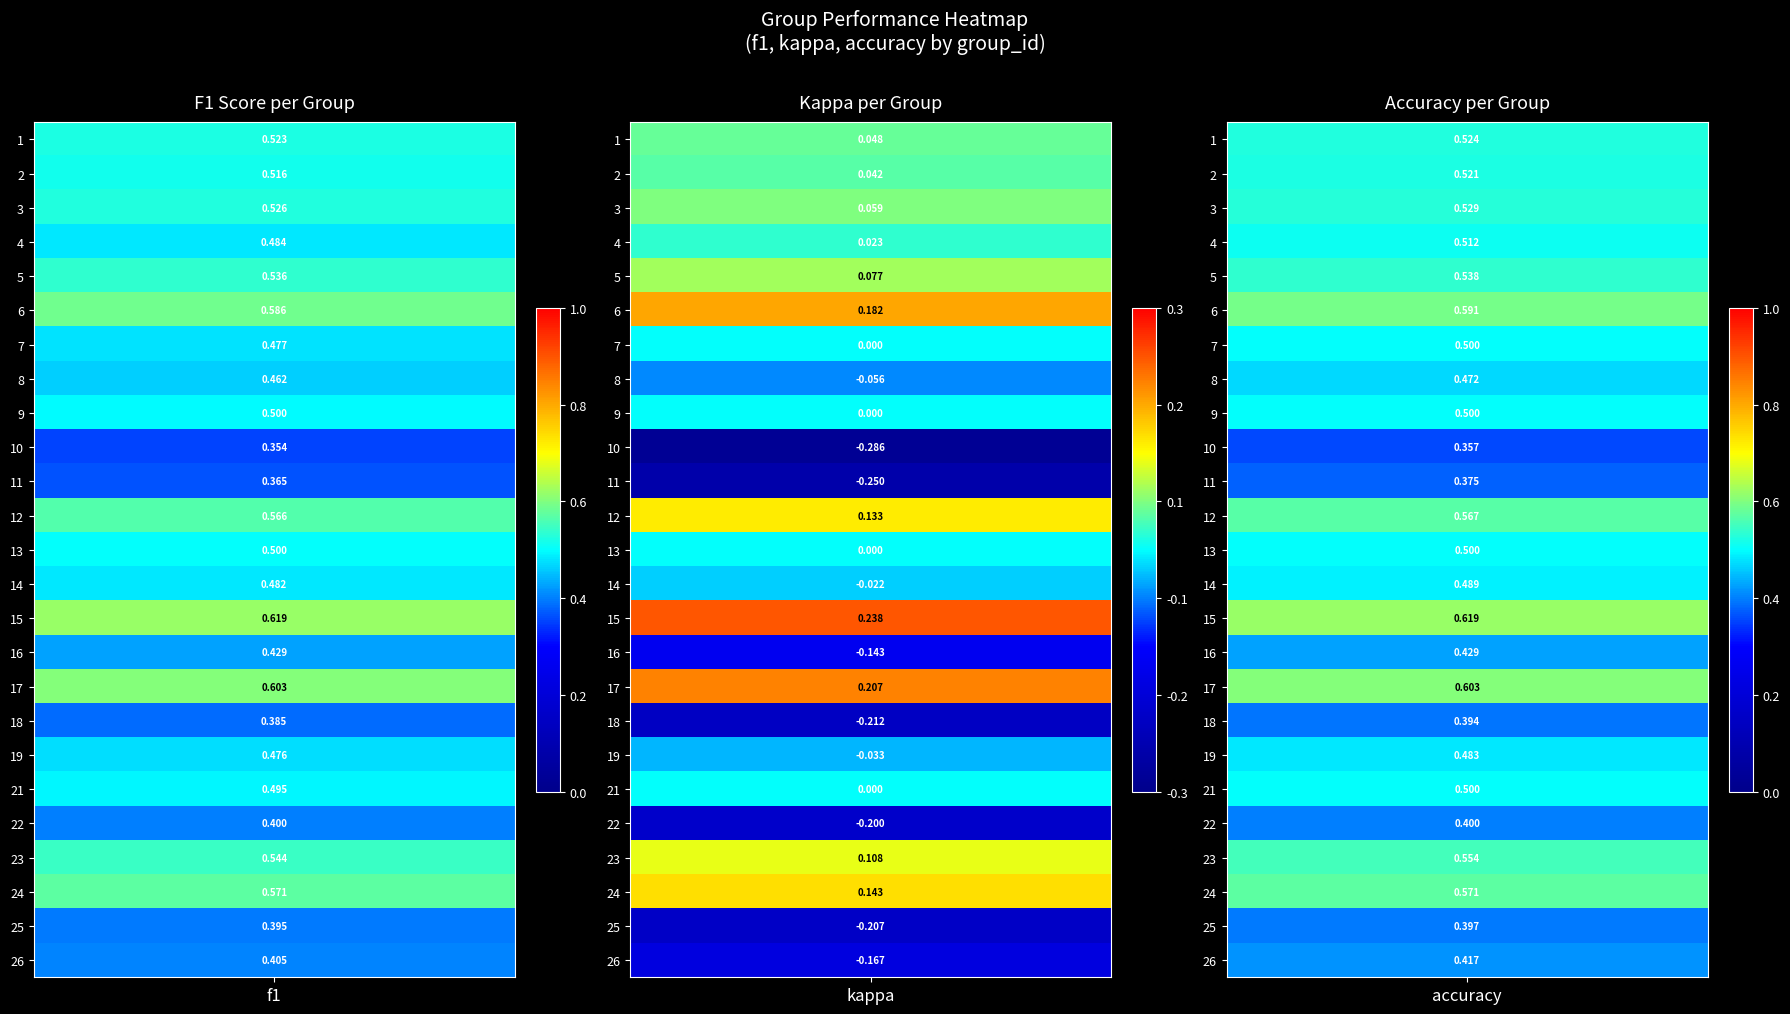

Is it true that kappa equals 0.0 at 4?

False